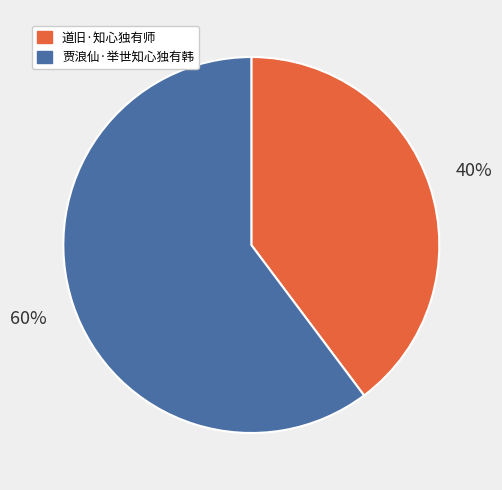

How many slices are in this pie chart?

2